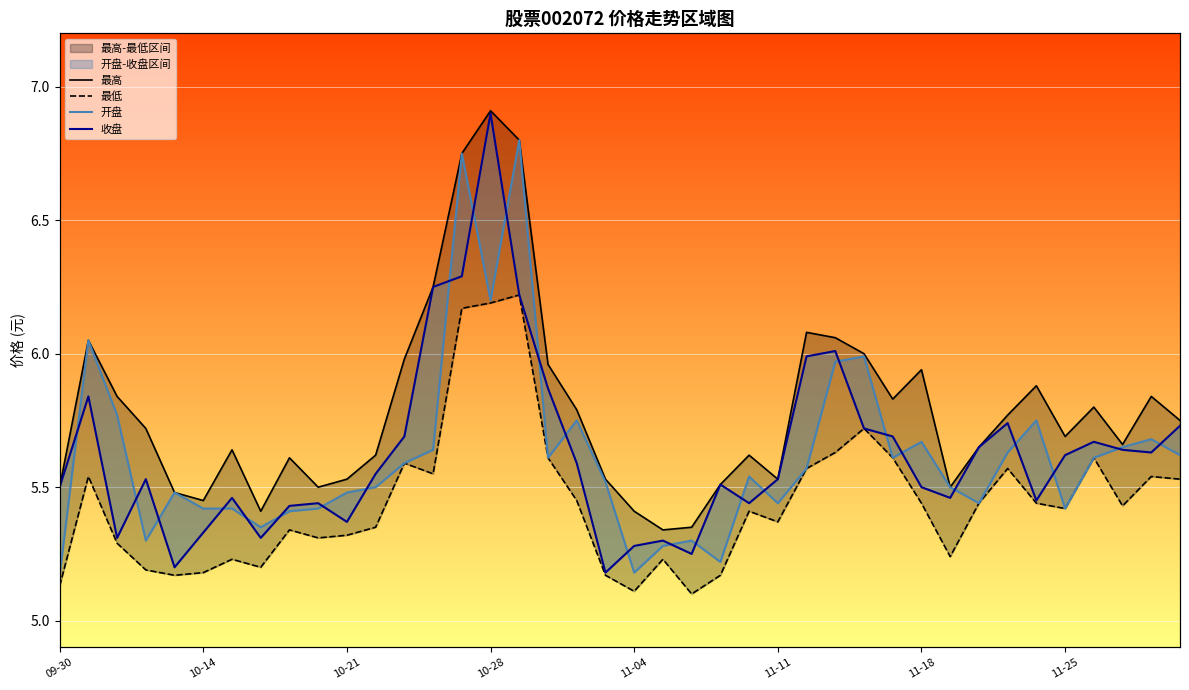

How many categories are shown in the chart?

40